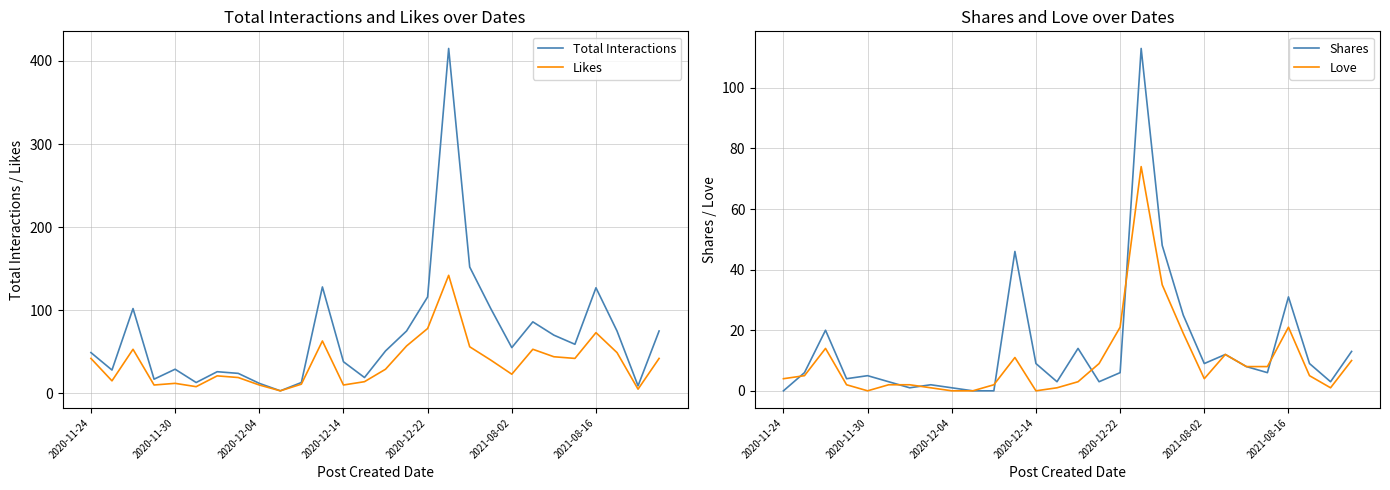

Is it true that Likes equals 10 at 2020-12-14?

True